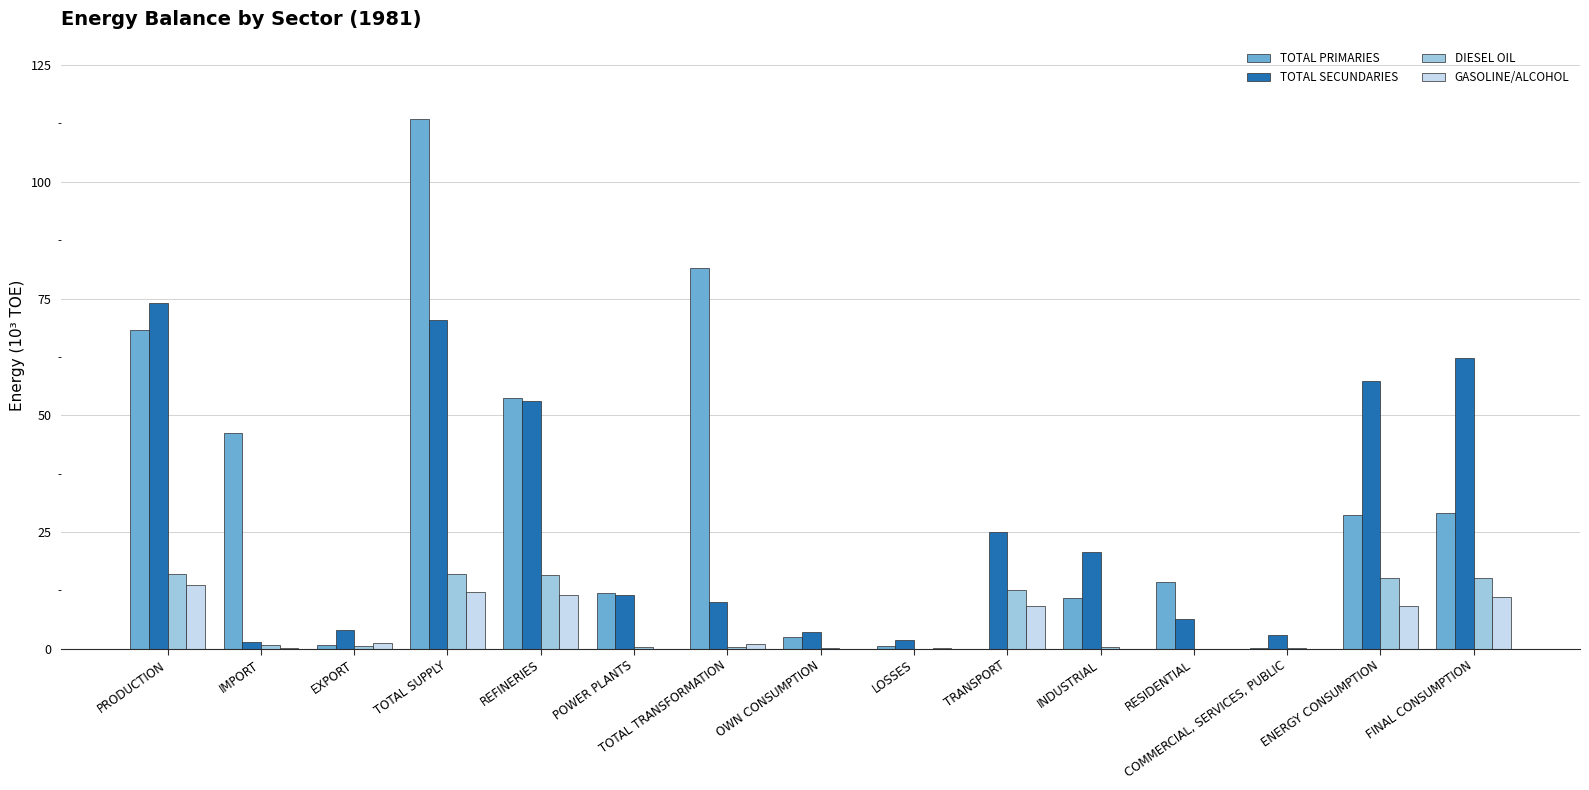

Which series has the widest spread of values?

TOTAL PRIMARIES